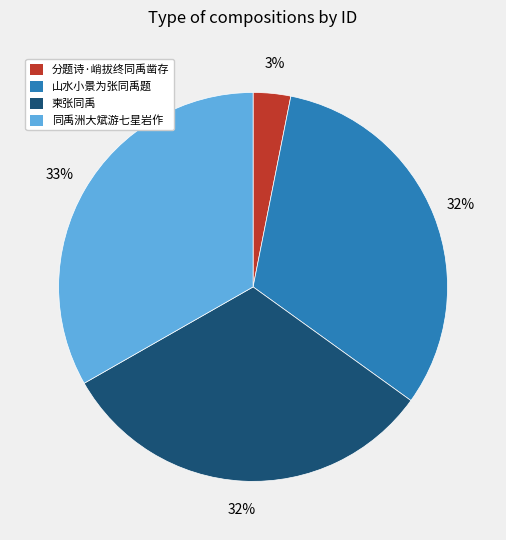

Is there any slice that represents more than half of the pie?

No